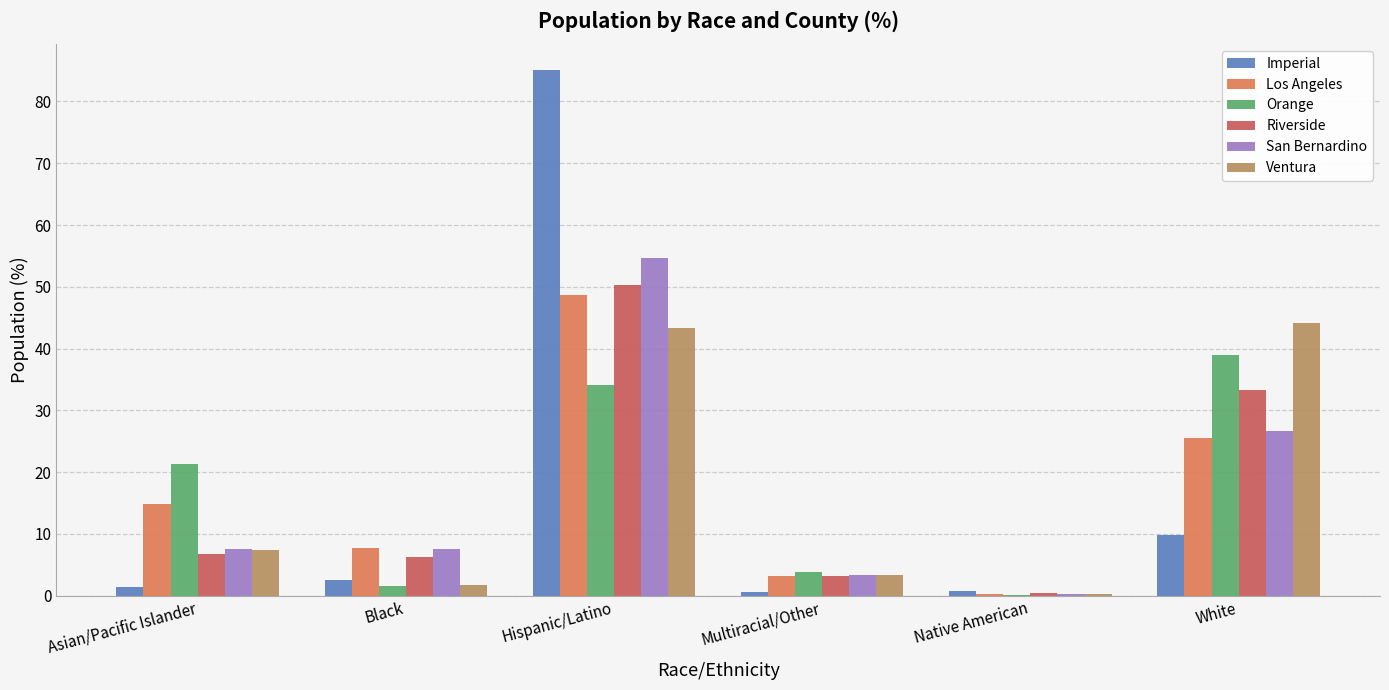

At which label does Ventura reach its peak?

White